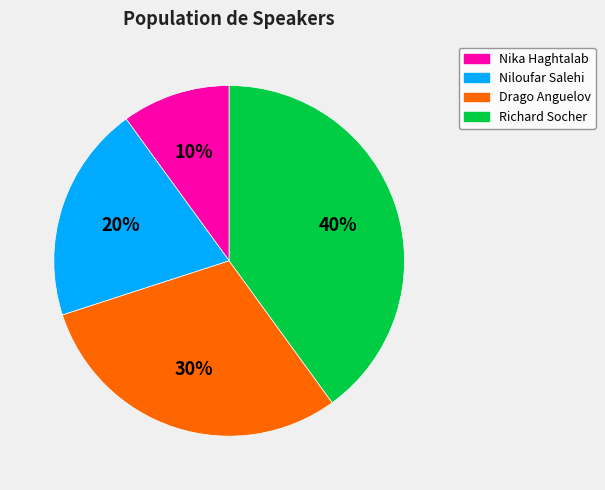

How many slices are in this pie chart?

4